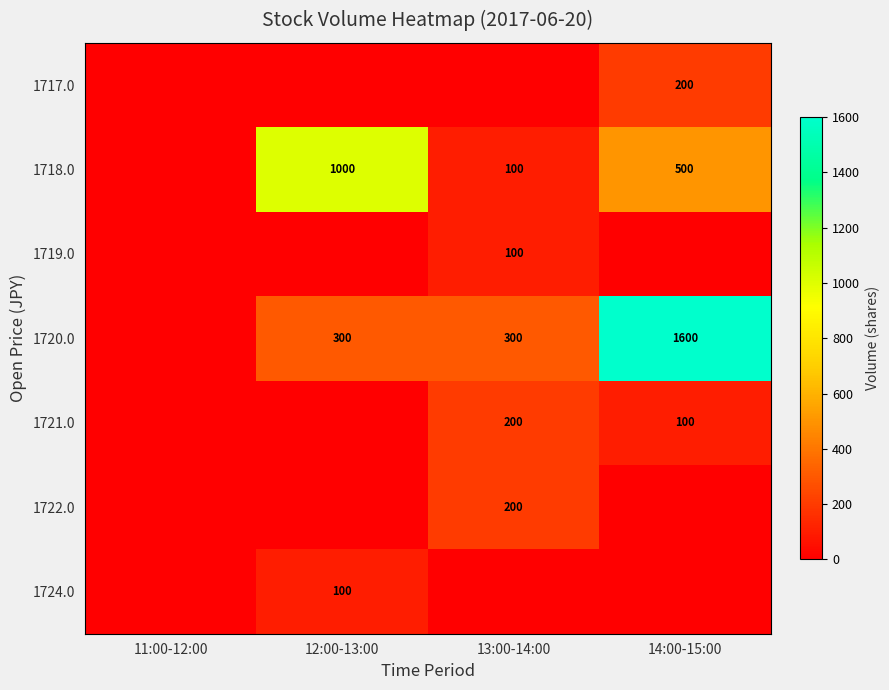

How many series are shown in this chart?

7